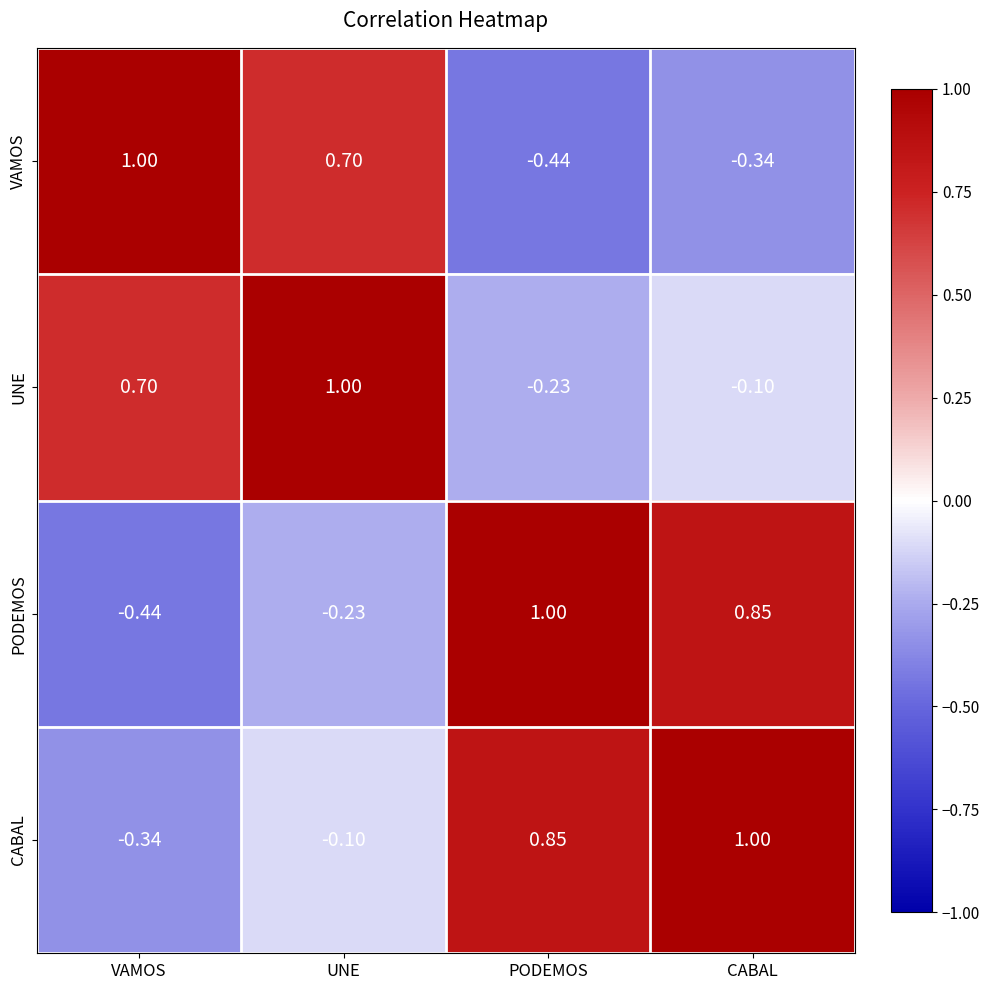

Which series has the largest total across all categories?

CABAL